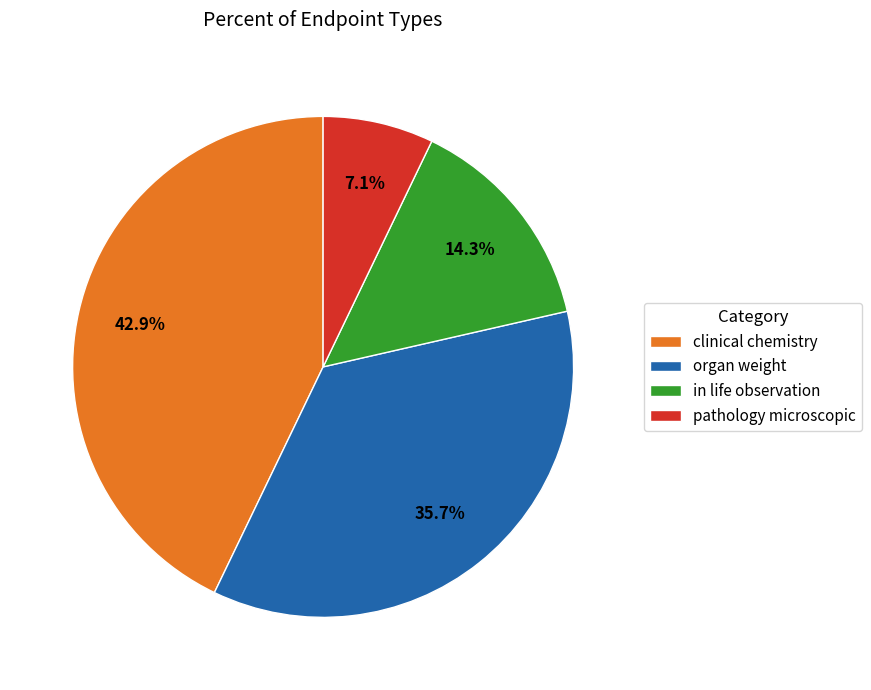

Which slice is the smallest?

pathology microscopic